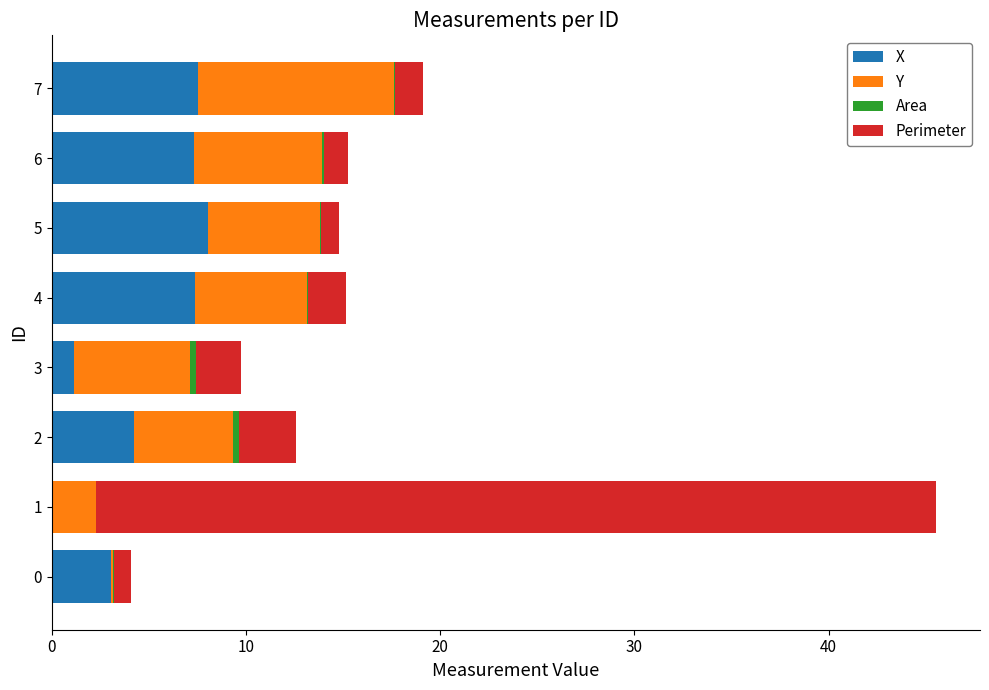

The value of X at 3 is 1.2. True or false?

True